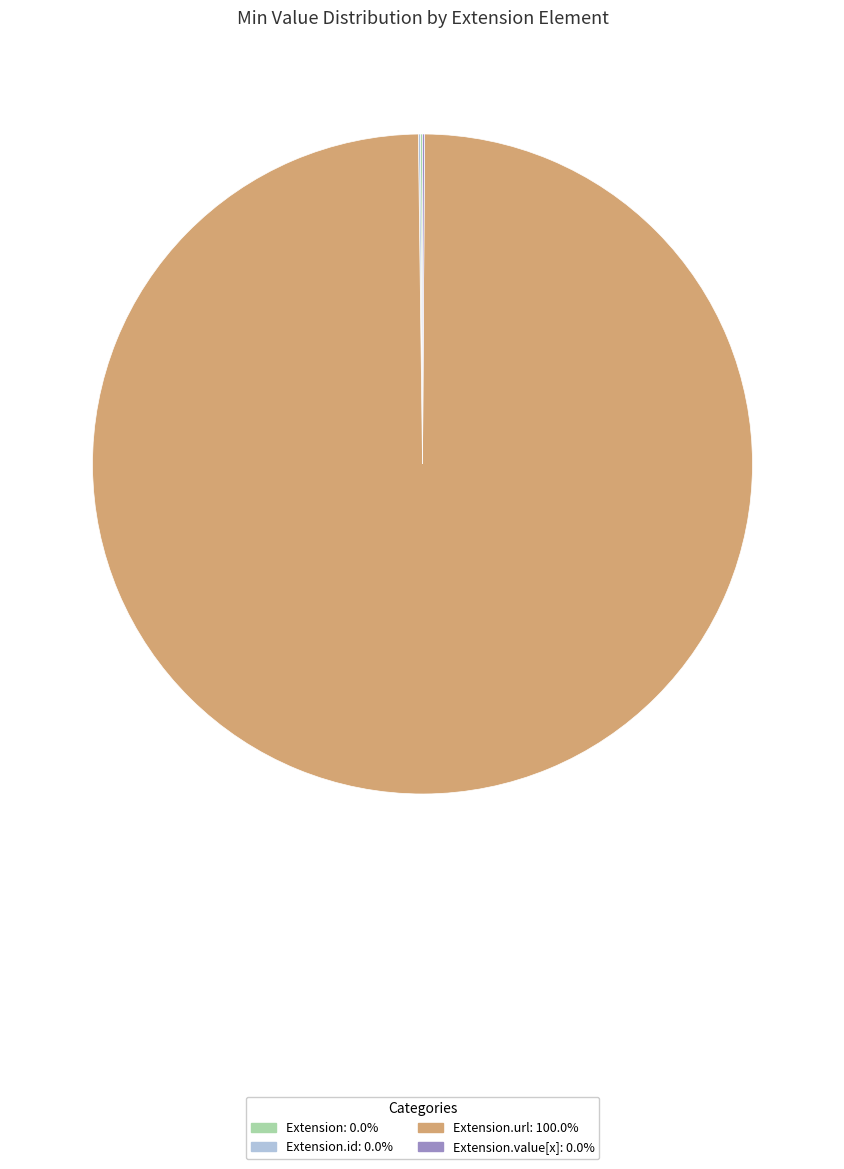

Does any single category account for the majority?

Yes